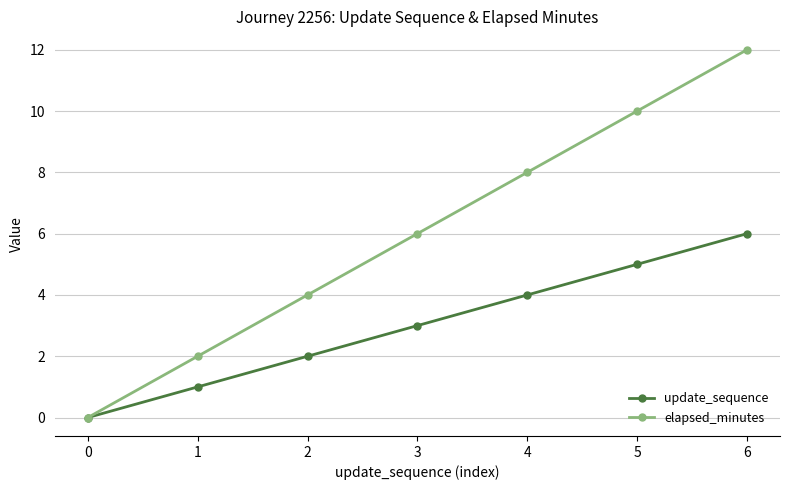

Is the value of elapsed_minutes at 3 greater than the value of update_sequence at 2?

Yes